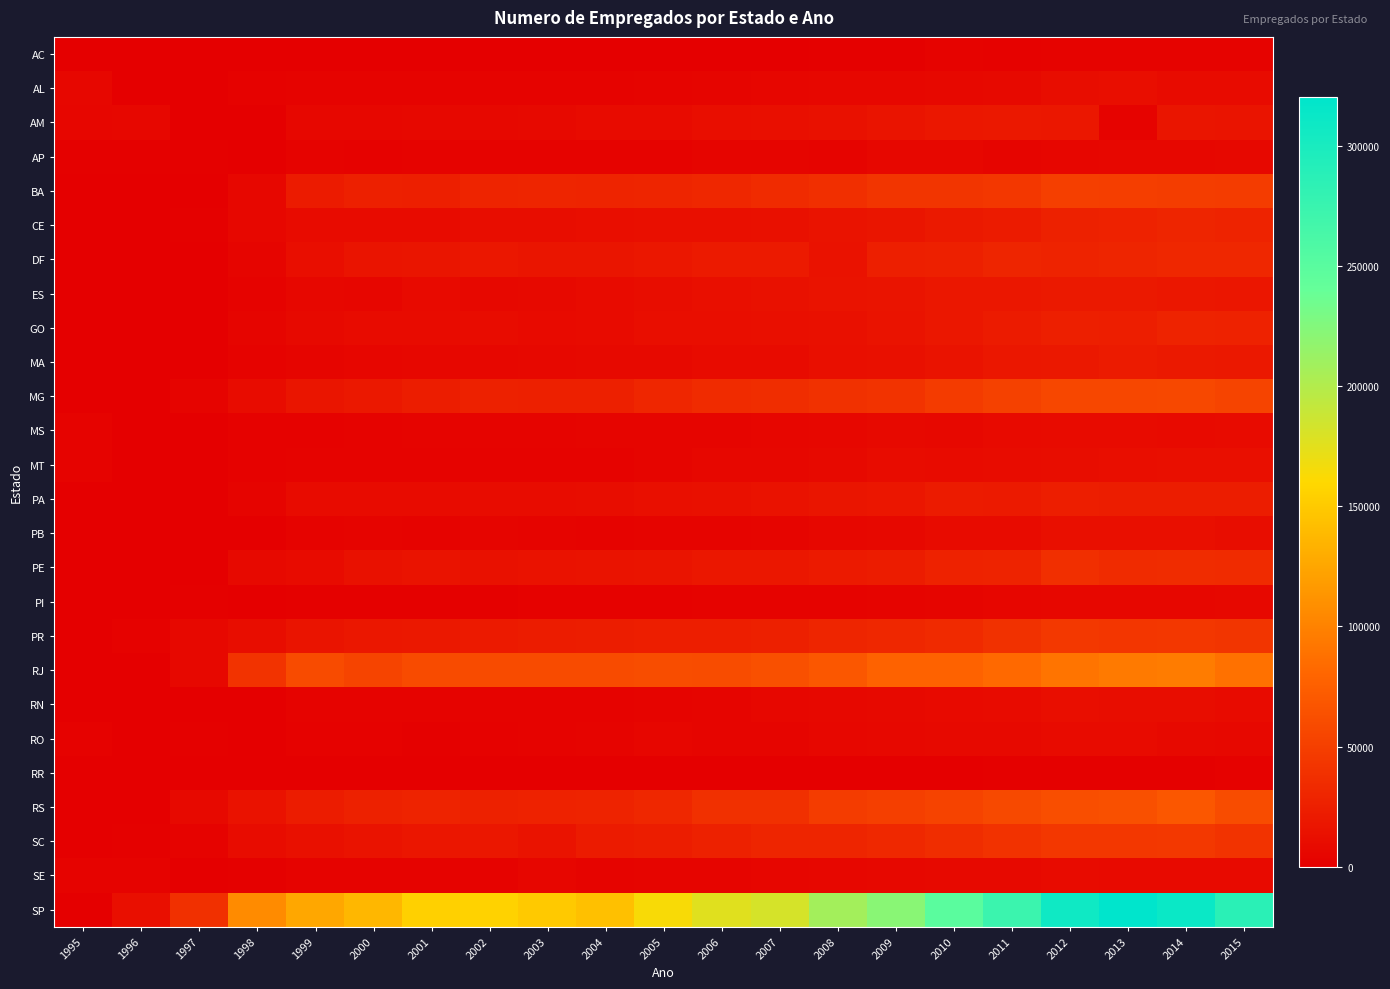

Reading left to right, what are all the values shown in this chart?

AC: 1995=541	1996=551	1997=226	1998=4	1999=661	2000=717	2001=734	2002=776	2003=848	2004=861	2005=992	2006=1188	2007=1184	2008=1441	2009=1712	2010=2504	2011=2481	2012=2653	2013=2646	2014=3370	2015=2646
AL: 1995=5990	1996=0	1997=143	1998=2456	1999=3354	2000=3473	2001=3372	2002=3416	2003=3257	2004=3588	2005=4248	2006=4997	2007=5250	2008=5842	2009=6835	2010=7266	2011=8010	2012=10812	2013=11451	2014=9530	2015=8766
AM: 1995=5284	1996=6294	1997=4	1998=1157	1999=6308	2000=6183	2001=7204	2002=7156	2003=7901	2004=8946	2005=9843	2006=11706	2007=13001	2008=14312	2009=16343	2010=18168	2011=19490	2012=19247	2013=3436	2014=17462	2015=16652
AP: 1995=1634	1996=1755	1997=1665	1998=484	1999=2690	2000=2181	2001=2992	2002=3294	2003=3257	2004=3383	2005=3187	2006=4667	2007=4804	2008=4297	2009=5653	2010=6366	2011=4971	2012=5506	2013=5904	2014=6822	2015=7022
BA: 1995=0	1996=13	1997=291	1998=6083	1999=21288	2000=25809	2001=25384	2002=29162	2003=29764	2004=28865	2005=29895	2006=31137	2007=34868	2008=38069	2009=42178	2010=42288	2011=43694	2012=50677	2013=49020	2014=48458	2015=47602
CE: 1995=0	1996=201	1997=1515	1998=5852	1999=9010	2000=9604	2001=8919	2002=10753	2003=11244	2004=11372	2005=12971	2006=12629	2007=13716	2008=15796	2009=17203	2010=20450	2011=22010	2012=26503	2013=27238	2014=29692	2015=27872
DF: 1995=0	1996=2	1997=208	1998=4643	1999=11604	2000=16579	2001=17277	2002=18552	2003=17195	2004=17368	2005=18328	2006=21220	2007=21130	2008=15011	2009=25368	2010=25895	2011=29447	2012=27611	2013=29807	2014=31787	2015=30878
ES: 1995=0	1996=1176	1997=334	1998=3691	1999=5706	2000=5488	2001=8650	2002=7116	2003=7930	2004=9433	2005=10725	2006=12993	2007=13875	2008=15533	2009=16787	2010=18359	2011=18747	2012=20314	2013=20237	2014=19034	2015=18078
GO: 1995=0	1996=13	1997=173	1998=4519	1999=7743	2000=9439	2001=8832	2002=10063	2003=8587	2004=9430	2005=11470	2006=11577	2007=12074	2008=13690	2009=15857	2010=18342	2011=21370	2012=24505	2013=23933	2014=27647	2015=26950
MA: 1995=0	1996=10	1997=47	1998=2710	1999=4846	2000=5480	2001=6158	2002=6771	2003=7455	2004=7576	2005=7878	2006=8908	2007=9976	2008=12106	2009=13615	2010=15509	2011=18147	2012=19930	2013=21292	2014=20152	2015=19601
MG: 1995=2	1996=1169	1997=4178	1998=10615	1999=17461	2000=19995	2001=23565	2002=26482	2003=25690	2004=25723	2005=30439	2006=34943	2007=35822	2008=38999	2009=40158	2010=46823	2011=51396	2012=55972	2013=55884	2014=57365	2015=54327
MS: 1995=3428	1996=36	1997=462	1998=2022	1999=2132	2000=2897	2001=4085	2002=3758	2003=4041	2004=4486	2005=4910	2006=4905	2007=5293	2008=6737	2009=7890	2010=7048	2011=8163	2012=8932	2013=9574	2014=8266	2015=9021
MT: 1995=3289	1996=3	1997=81	1998=2119	1999=3584	2000=2812	2001=2974	2002=3183	2003=3247	2004=3696	2005=4600	2006=5990	2007=6641	2008=7566	2009=10328	2010=9166	2011=10620	2012=11151	2013=11739	2014=13019	2015=12454
PA: 1995=0	1996=0	1997=491	1998=4334	1999=9549	2000=9711	2001=8881	2002=10282	2003=10360	2004=11114	2005=11971	2006=13637	2007=14744	2008=16963	2009=17557	2010=21787	2011=20943	2012=24361	2013=23351	2014=23527	2015=23576
PB: 1995=0	1996=1	1997=2	1998=1176	1999=3725	2000=3818	2001=3498	2002=4651	2003=4039	2004=3715	2005=3944	2006=3973	2007=4720	2008=6283	2009=7055	2010=8912	2011=9753	2012=13008	2013=12007	2014=12183	2015=11020
PE: 1995=0	1996=124	1997=223	1998=7942	1999=9073	2000=13922	2001=16157	2002=14296	2003=14923	2004=15894	2005=16419	2006=18149	2007=18700	2008=20709	2009=22800	2010=26971	2011=28398	2012=37308	2013=34917	2014=35210	2015=33997
PI: 1995=624	1996=0	1997=1381	1998=190	1999=1465	2000=1819	2001=1731	2002=1836	2003=2090	2004=2040	2005=2352	2006=2775	2007=2814	2008=3263	2009=3966	2010=4644	2011=5202	2012=5862	2013=5865	2014=6378	2015=7383
PR: 1995=183	1996=2214	1997=7375	1998=10929	1999=16673	2000=19119	2001=19927	2002=20992	2003=22630	2004=23396	2005=23987	2006=23825	2007=25810	2008=29564	2009=31723	2010=33368	2011=39038	2012=44723	2013=43145	2014=44185	2015=42119
RJ: 1995=0	1996=219	1997=7464	1998=40542	1999=59077	2000=54355	2001=59943	2002=59353	2003=59057	2004=59775	2005=60809	2006=60244	2007=63553	2008=69296	2009=77153	2010=77142	2011=82678	2012=90293	2013=94632	2014=95815	2015=88583
RN: 1995=0	1996=57	1997=15	1998=924	1999=2669	2000=2626	2001=2632	2002=3109	2003=3275	2004=2871	2005=4056	2006=4480	2007=5898	2008=7057	2009=7804	2010=8693	2011=9321	2012=11570	2013=10805	2014=10844	2015=9751
RO: 1995=1927	1996=10	1997=1640	1998=258	1999=2029	2000=1923	2001=1725	2002=2373	2003=3047	2004=4078	2005=5460	2006=4442	2007=4735	2008=5971	2009=6950	2010=7529	2011=8039	2012=9080	2013=8926	2014=7904	2015=7141
RR: 1995=739	1996=711	1997=767	1998=563	1999=774	2000=578	2001=750	2002=818	2003=844	2004=905	2005=838	2006=799	2007=893	2008=1002	2009=1000	2010=1186	2011=1316	2012=1521	2013=1652	2014=1533	2015=2011
RS: 1995=0	1996=820	1997=7793	1998=14980	1999=22594	2000=26428	2001=27751	2002=26478	2003=27074	2004=27600	2005=31699	2006=38456	2007=38402	2008=48175	2009=49623	2010=53591	2011=58111	2012=61694	2013=63295	2014=69068	2015=60554
SC: 1995=1	1996=1666	1997=3723	1998=10536	1999=13465	2000=15919	2001=17745	2002=19362	2003=15118	2004=21828	2005=23634	2006=26537	2007=29633	2008=29709	2009=31914	2010=35679	2011=39814	2012=43883	2013=43628	2014=44623	2015=40378
SE: 1995=3198	1996=3656	1997=3	1998=1415	1999=2783	2000=3332	2001=3369	2002=3448	2003=5116	2004=4367	2005=4649	2006=4917	2007=5604	2008=6454	2009=7229	2010=7660	2011=7931	2012=9467	2013=8439	2014=8199	2015=8449
SP: 1995=0	1996=13078	1997=38457	1998=106822	1999=126249	2000=136465	2001=153949	2002=155563	2003=148970	2004=143646	2005=163572	2006=176315	2007=181736	2008=208212	2009=222021	2010=249107	2011=273004	2012=308016	2013=320375	2014=311625	2015=286608